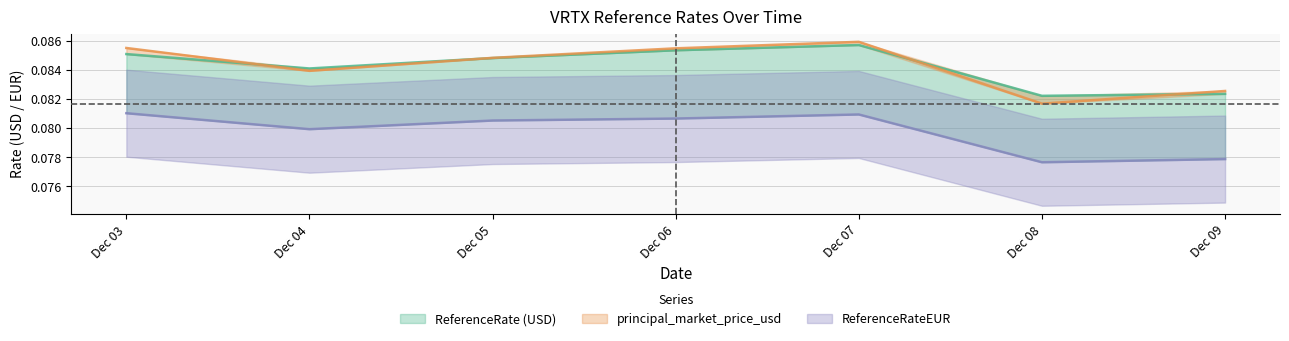

How many principal_market_price_usd values are between 0 and 1?

7